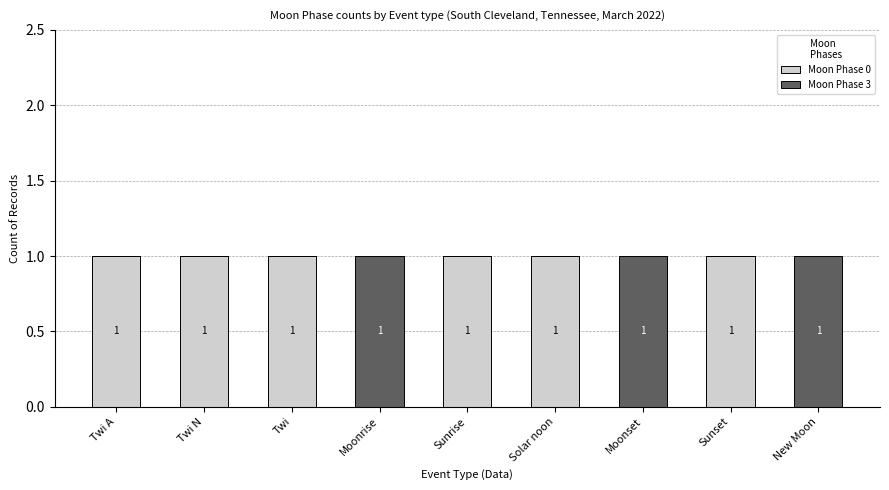

The Moon Phase 0 series shows 0 at New Moon. True or false?

True